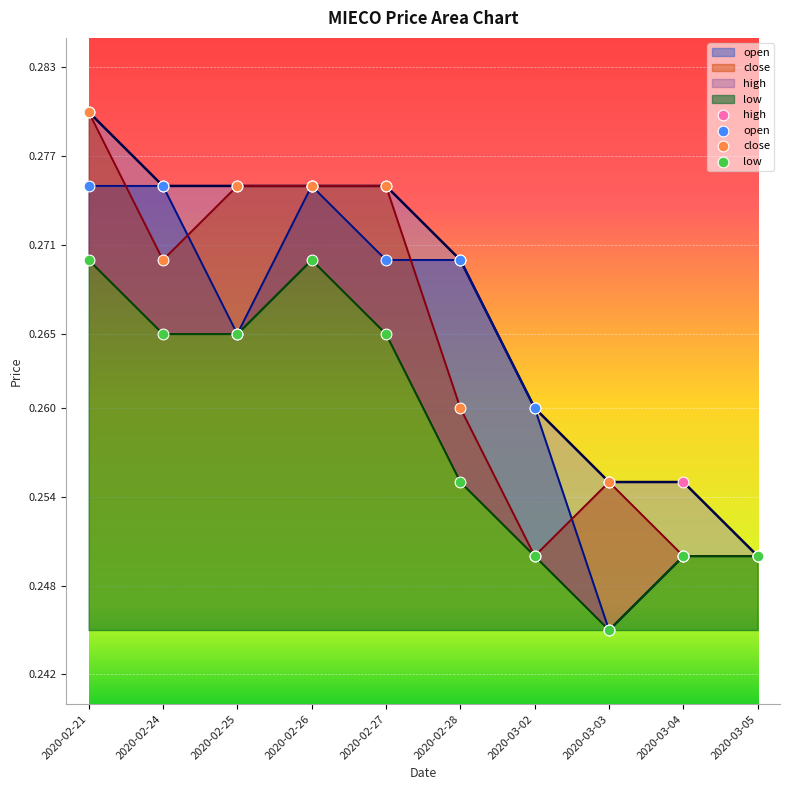

Which series has the largest total across all categories?

high